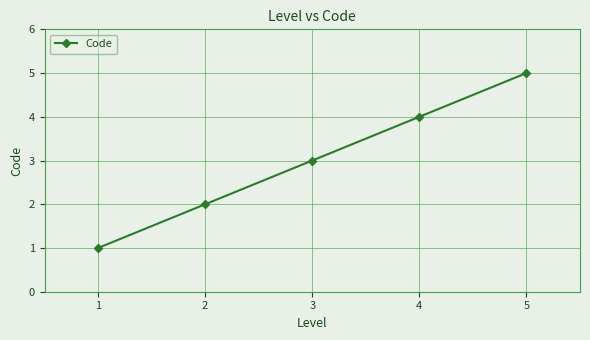

What is the sum of all values?

15